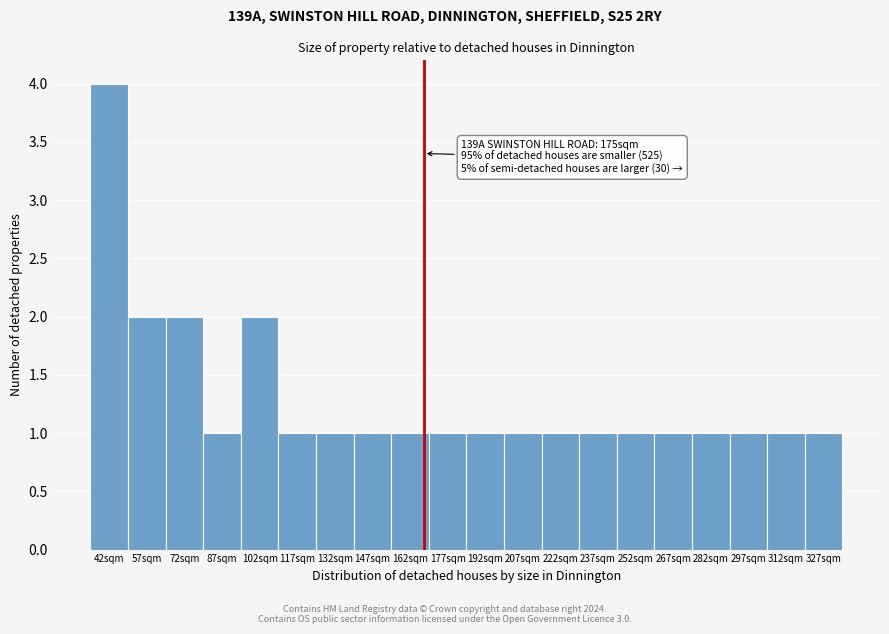

Reading right to left, transcribe all the data shown in this chart.

327sqm=1	312sqm=1	297sqm=1	282sqm=1	267sqm=1	252sqm=1	237sqm=1	222sqm=1	207sqm=1	192sqm=1	177sqm=1	162sqm=1	147sqm=1	132sqm=1	117sqm=1	102sqm=2	87sqm=1	72sqm=2	57sqm=2	42sqm=4